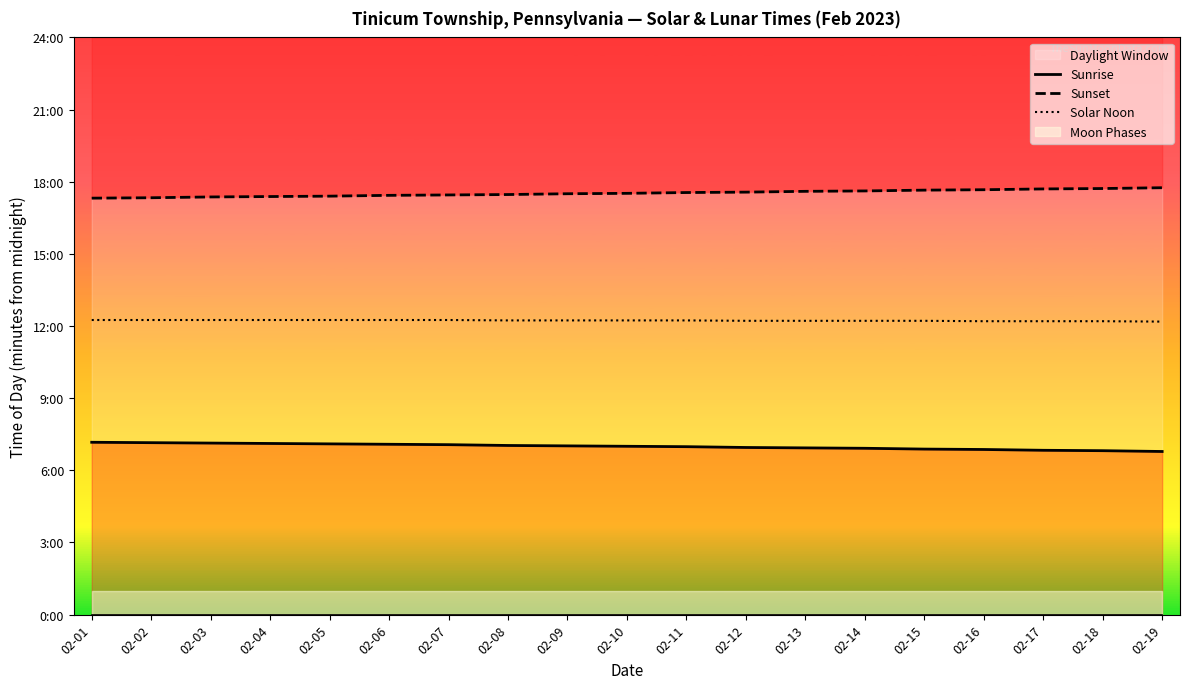

What is the maximum value for Solar Noon?

735